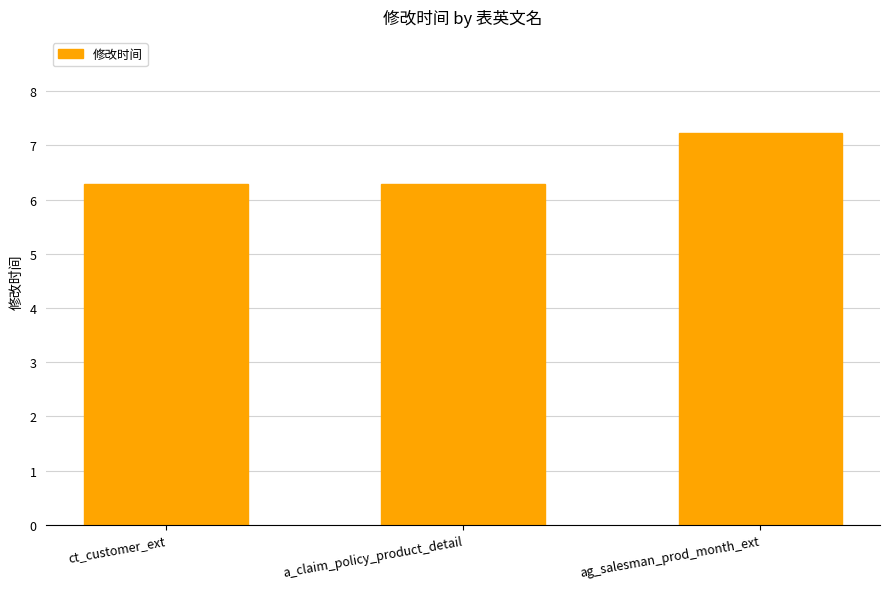

What is the ratio of the value at ct_customer_ext to the value at a_claim_policy_product_detail?

1.0